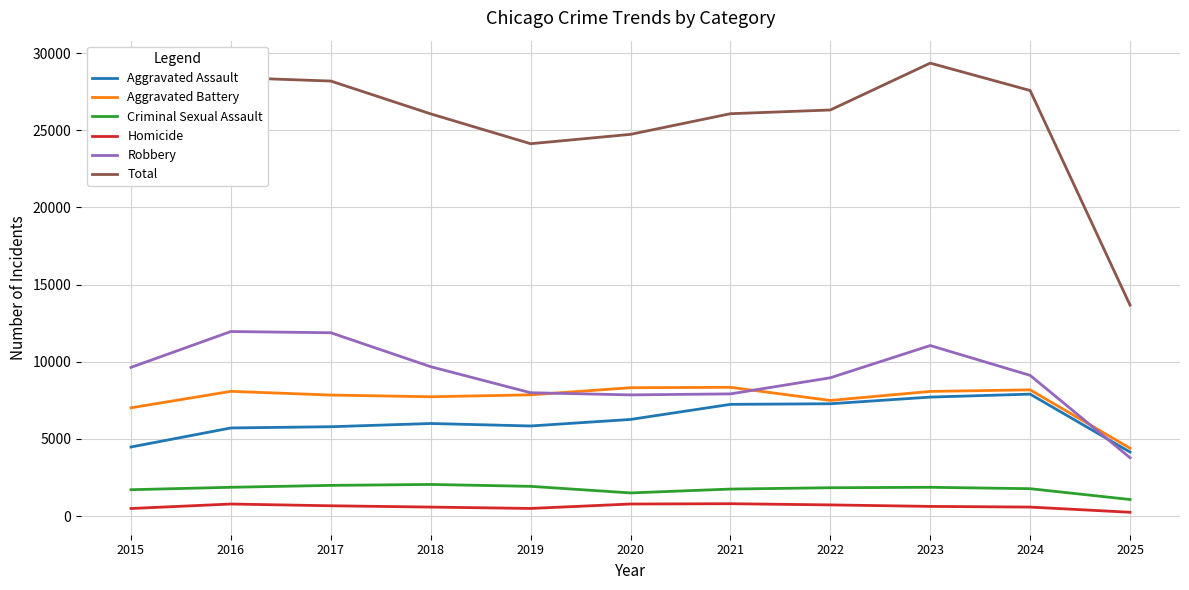

Does the chart display data point markers on the line(s)?

No